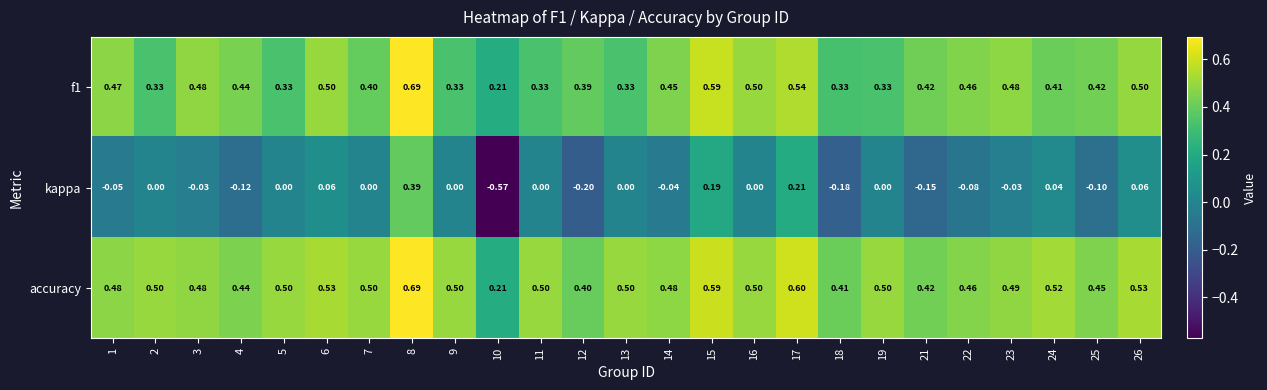

Between 8 and 16, which series saw the biggest shift?

kappa